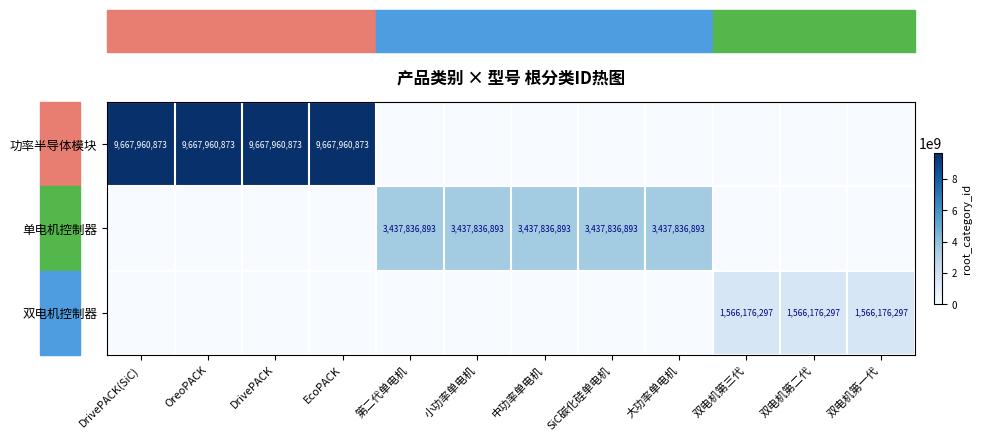

What is the total value across all series at 双电机第二代?

1566176297